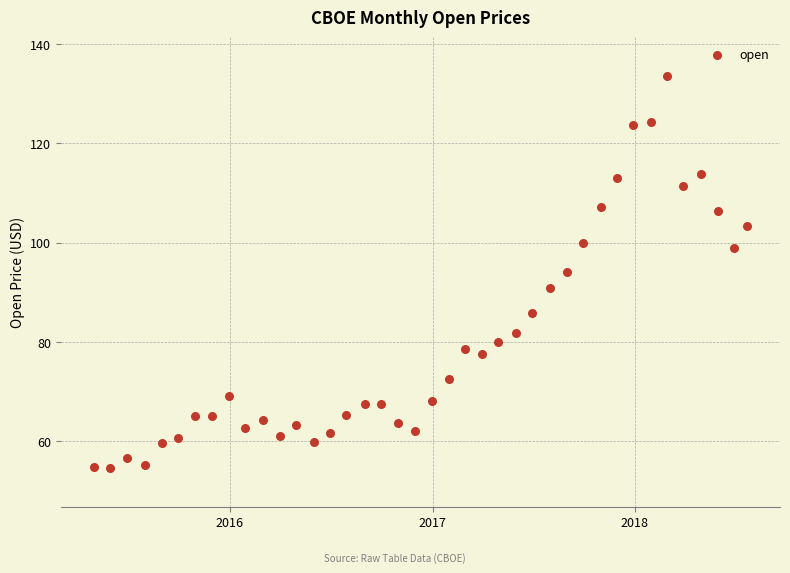

What is the range of X values (max minus min)?

1180.0